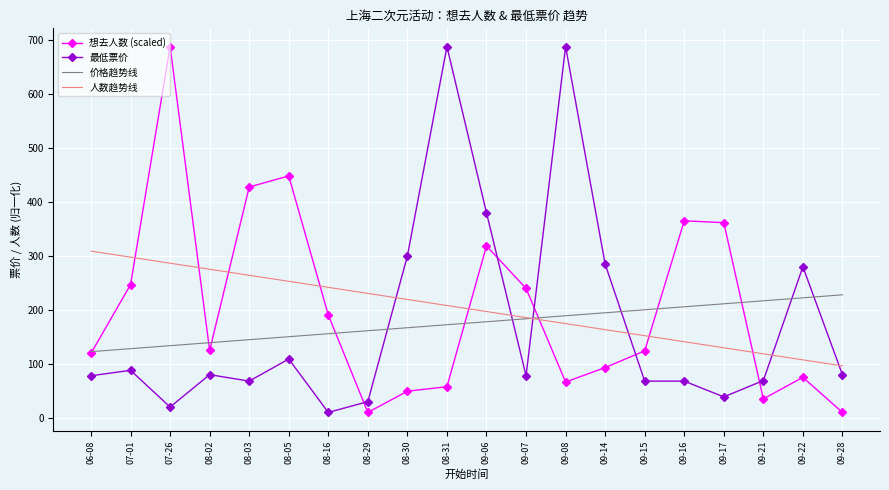

Where is 最低票价 nearest to the value 349?

09-06